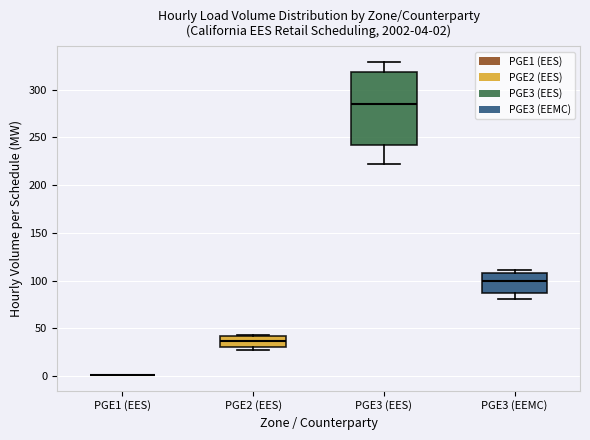

Comparing the boxes themselves (not the whiskers), which one is the tallest?

PGE3 (EES)